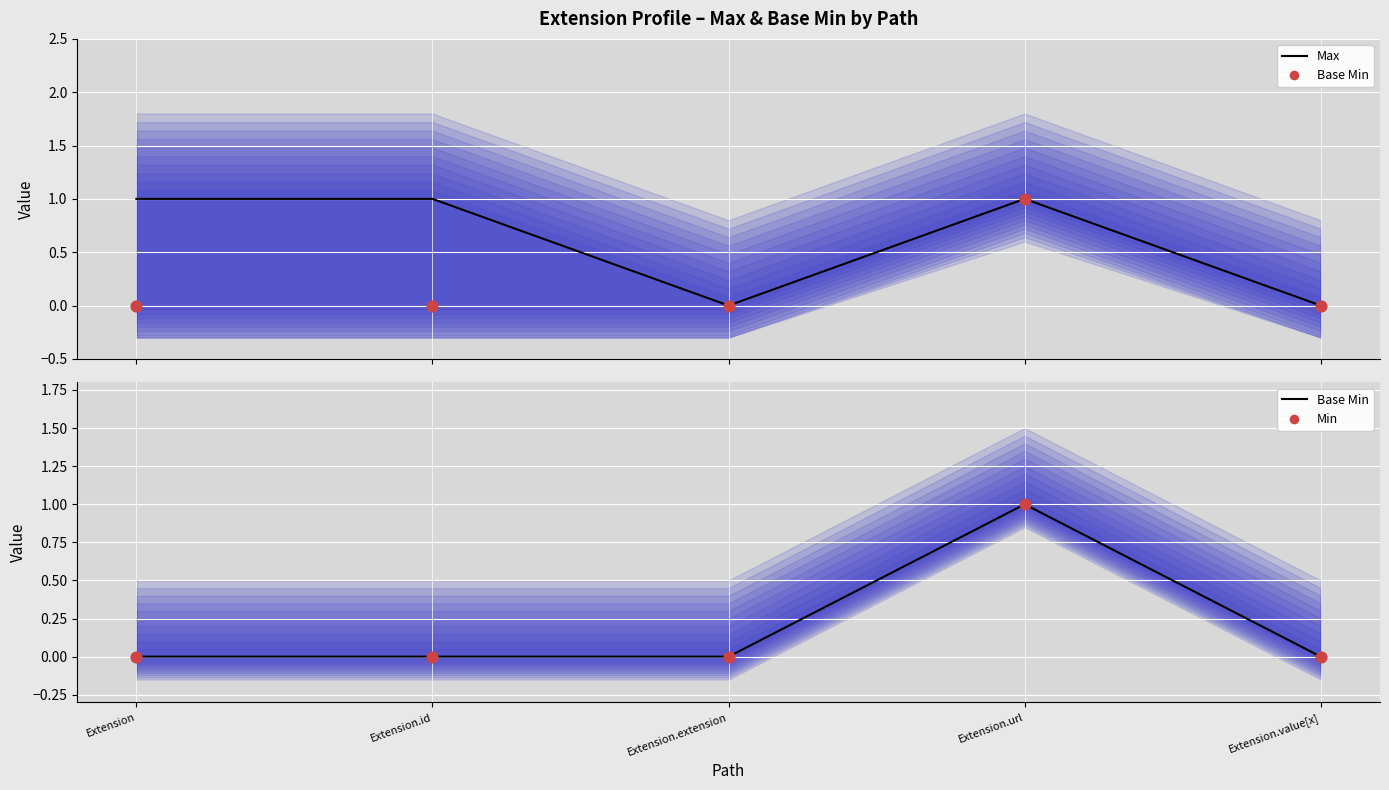

Which series reaches the minimum Y coordinate?

Max